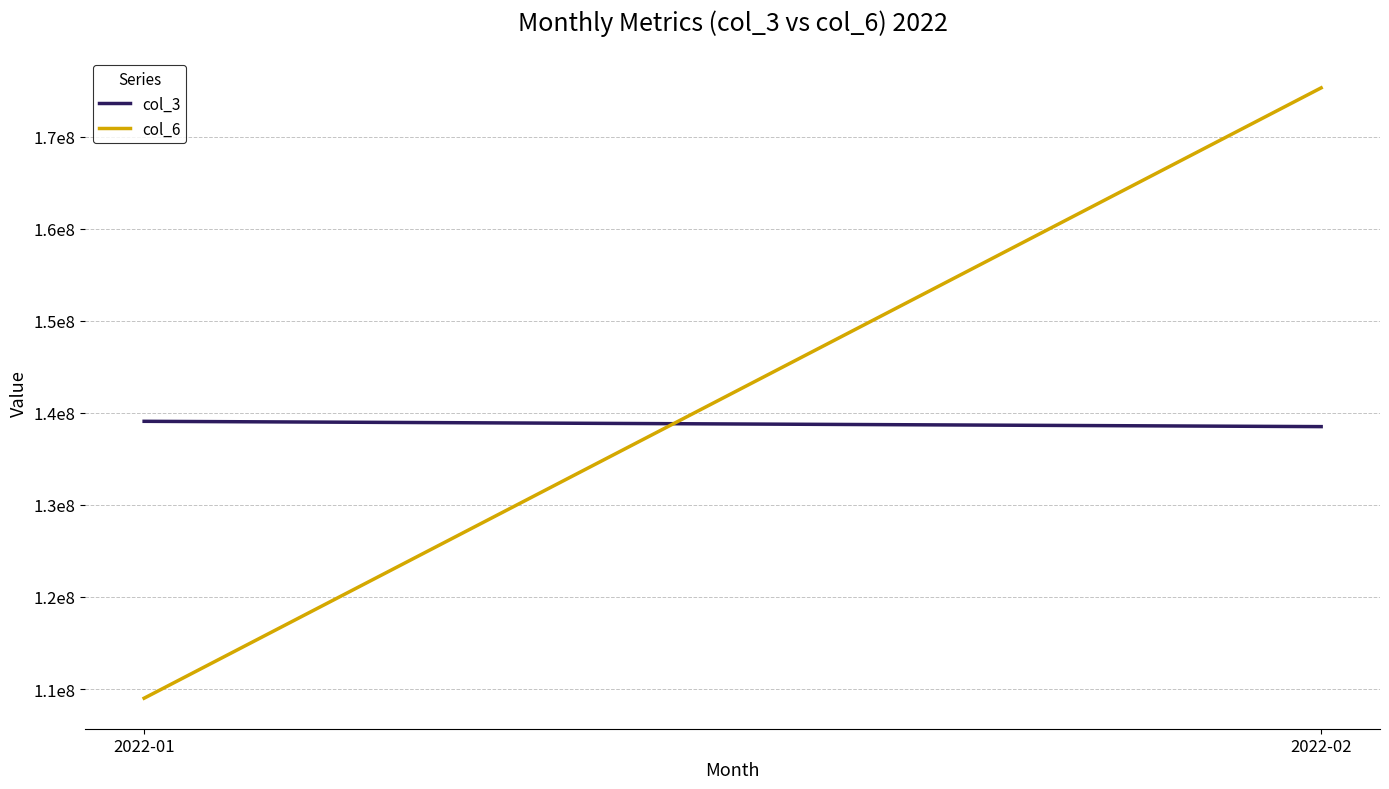

At which category is the sum across all series the highest?

2022-02